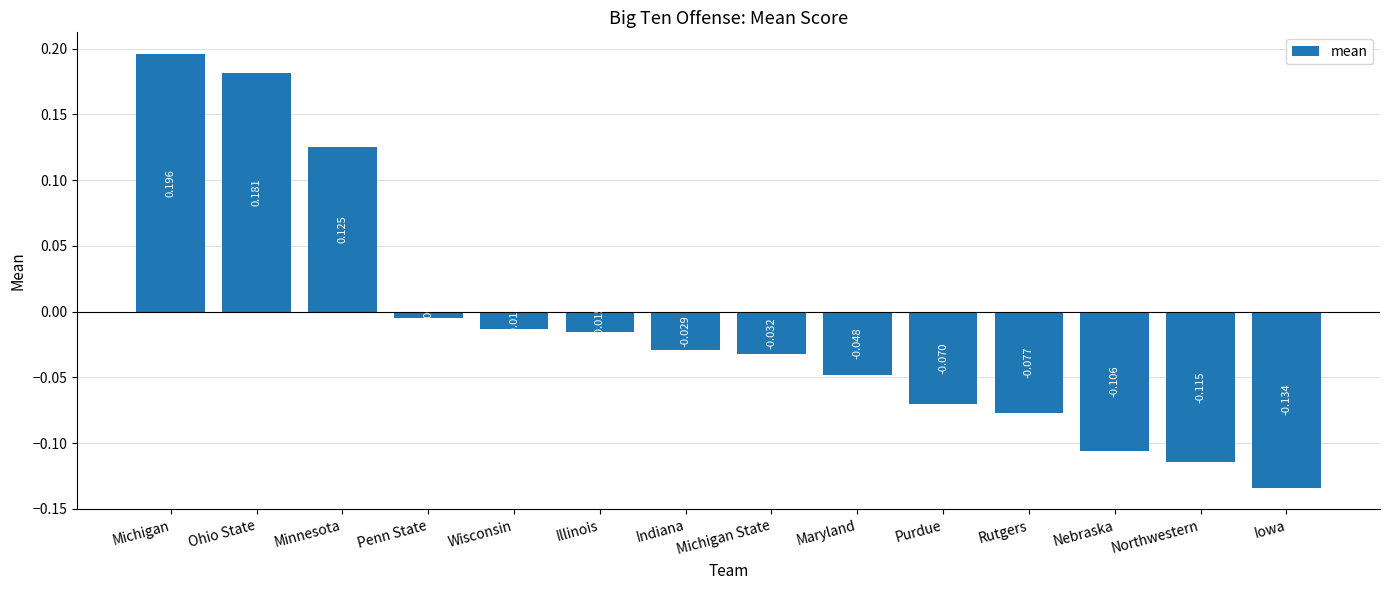

Count the number of categories in the chart.

14